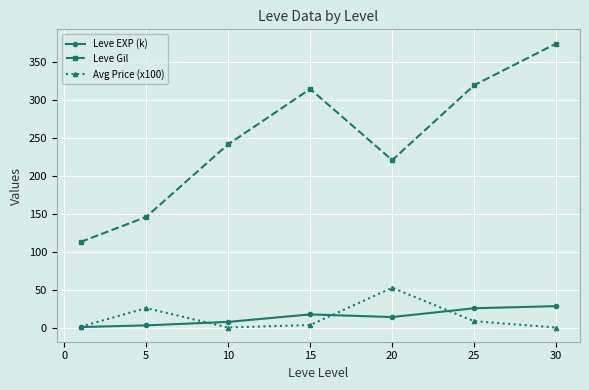

How many data points in Leve Gil are less than 242?

3